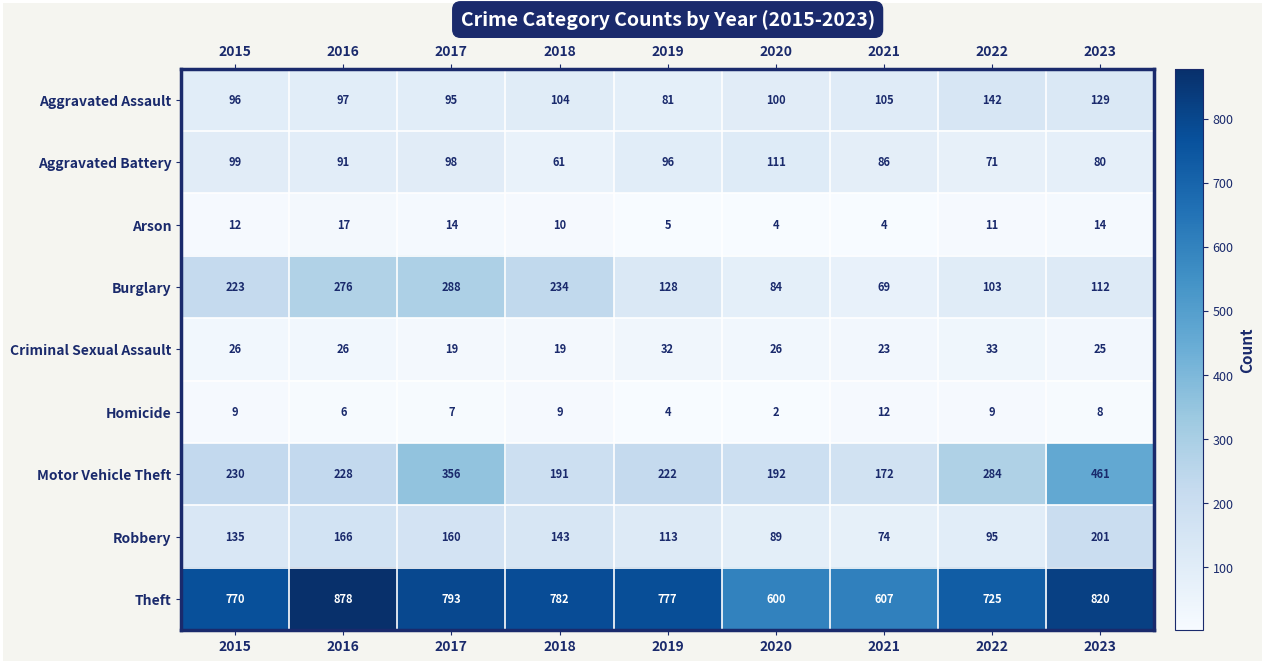

Between 2016 and 2018, which series saw the biggest shift?

Theft